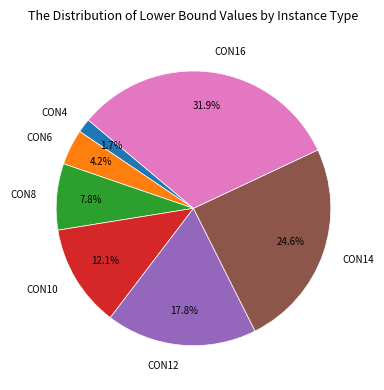

Rank the categories by value from lowest to highest.

CON4, CON6, CON8, CON10, CON12, CON14, CON16